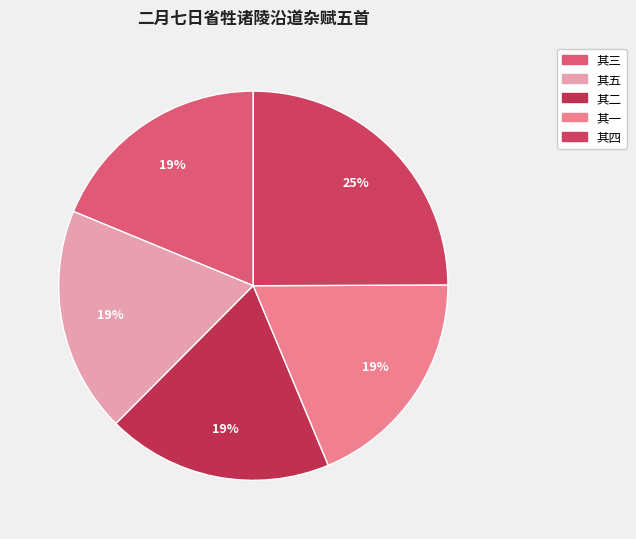

Which category has the biggest portion of the pie?

二月七日省牲诸陵沿道杂赋五首 其四